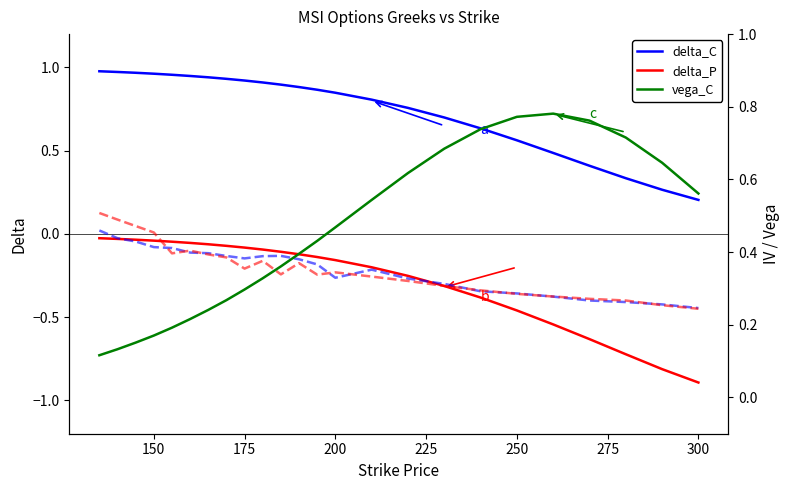

True or false: delta_C and delta_P intersect in this chart.

False